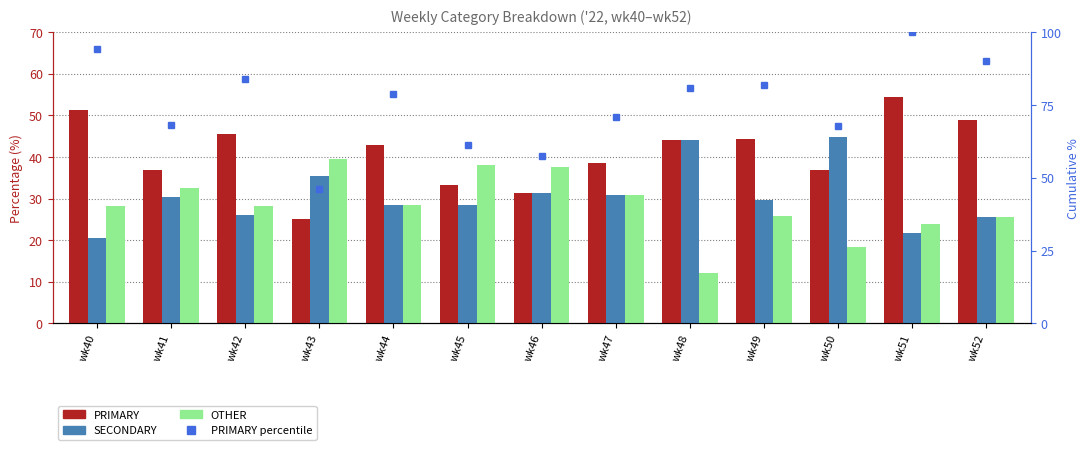

The PRIMARY series shows 5.6 at wk43. True or false?

False